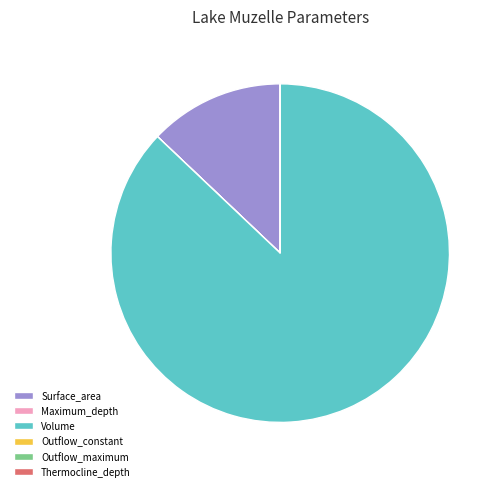

What is the majority slice?

Volume